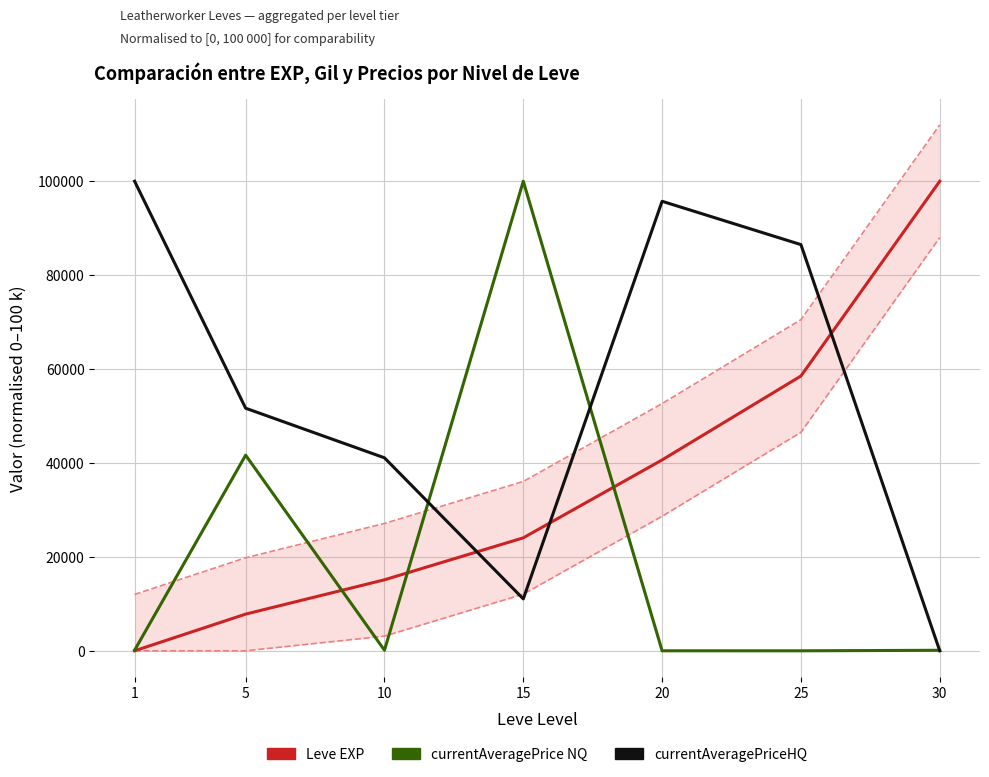

Which series changed the most between 5 and 25?

Leve EXP (normalised)